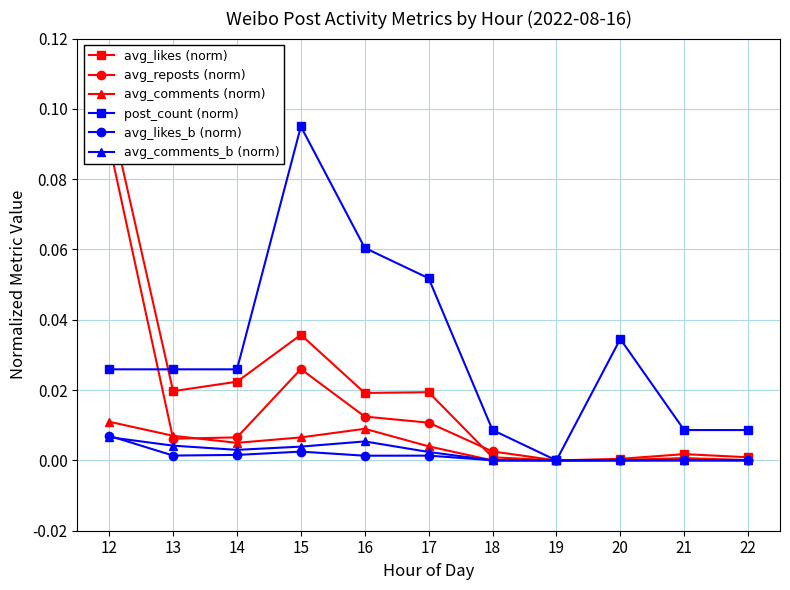

Which series has the largest total across all categories?

post_count (norm)